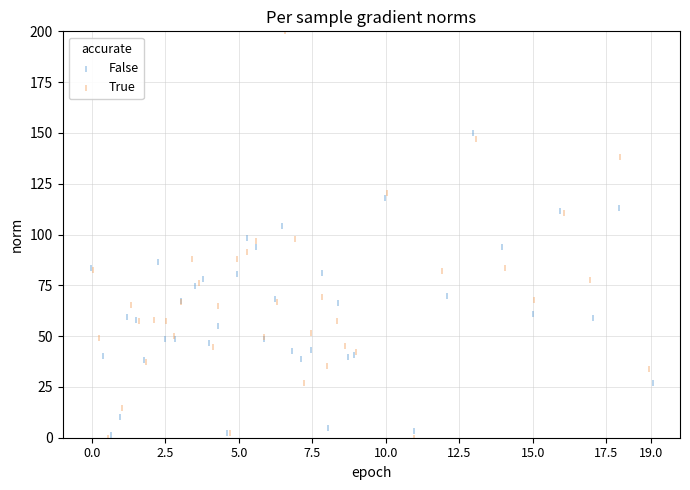

Is the value of False at 22 greater than the value of True at 29?

Yes